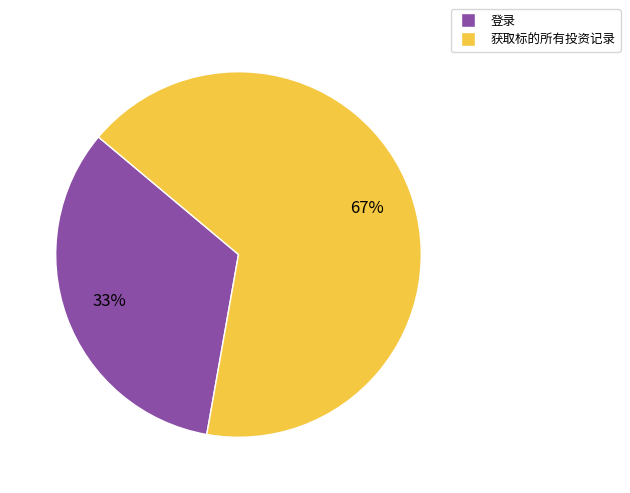

To the nearest percent, what portion does 获取标的所有投资记录 represent?

67%